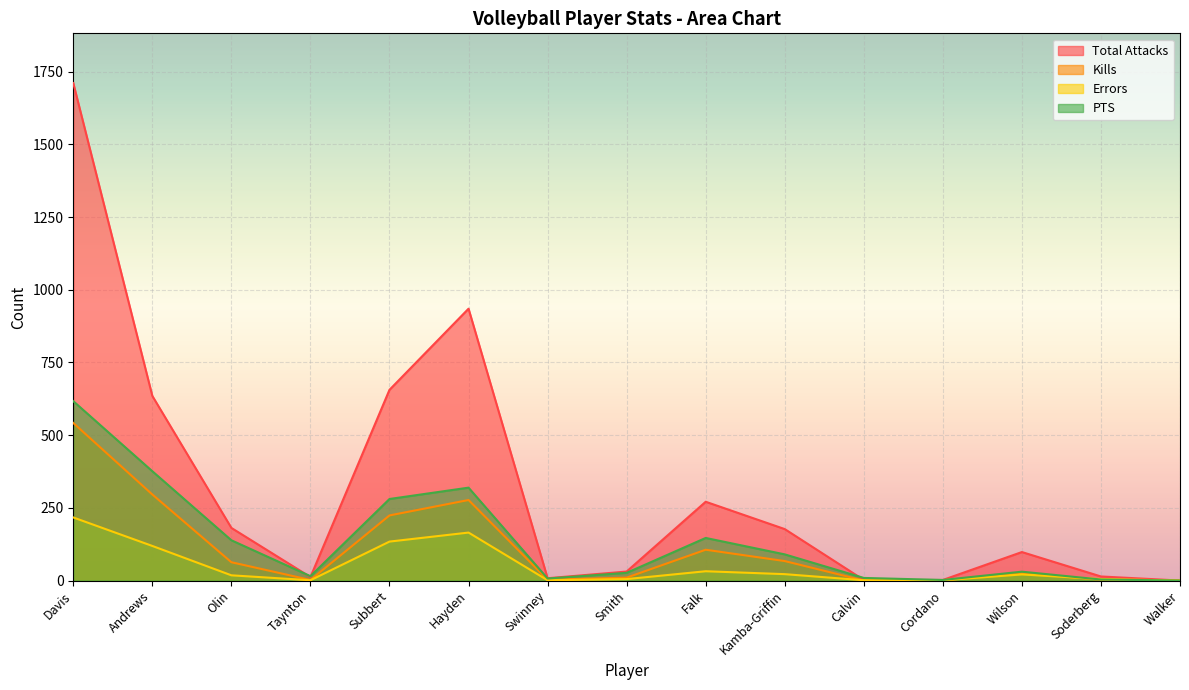

Is it true that PTS equals 128.8 at Kamba-Griffin?

False